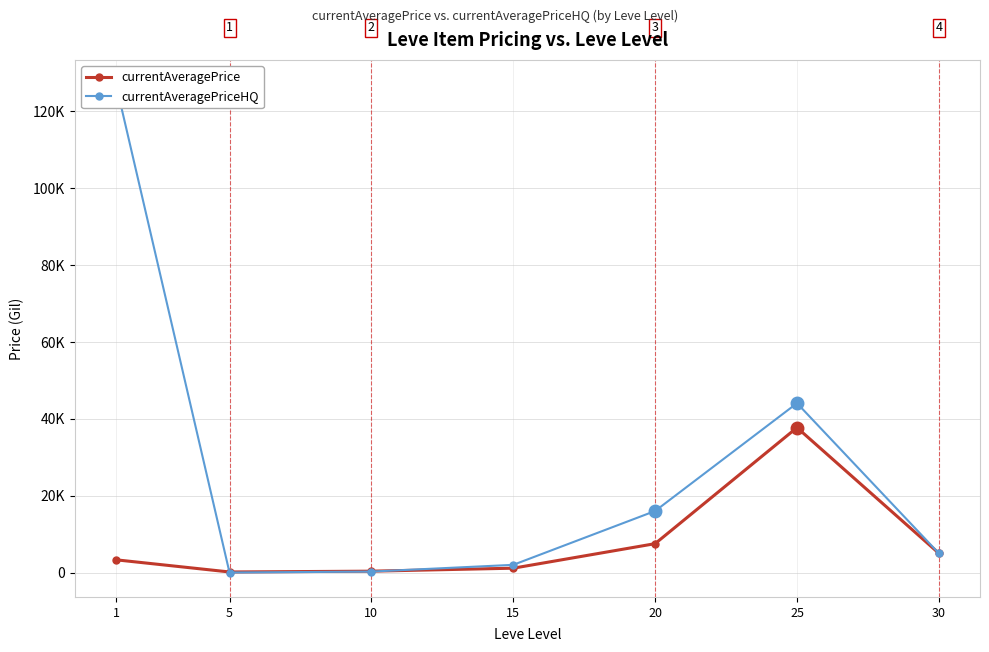

Reading left to right, transcribe all the data shown in this chart.

currentAveragePrice: 3307.0	144.0	352.2	1127.5	7507.5	37686.0	5000.0
currentAveragePriceHQ: 126950.9	0.0	248.6	2000.0	16000.0	44029.0	5000.0